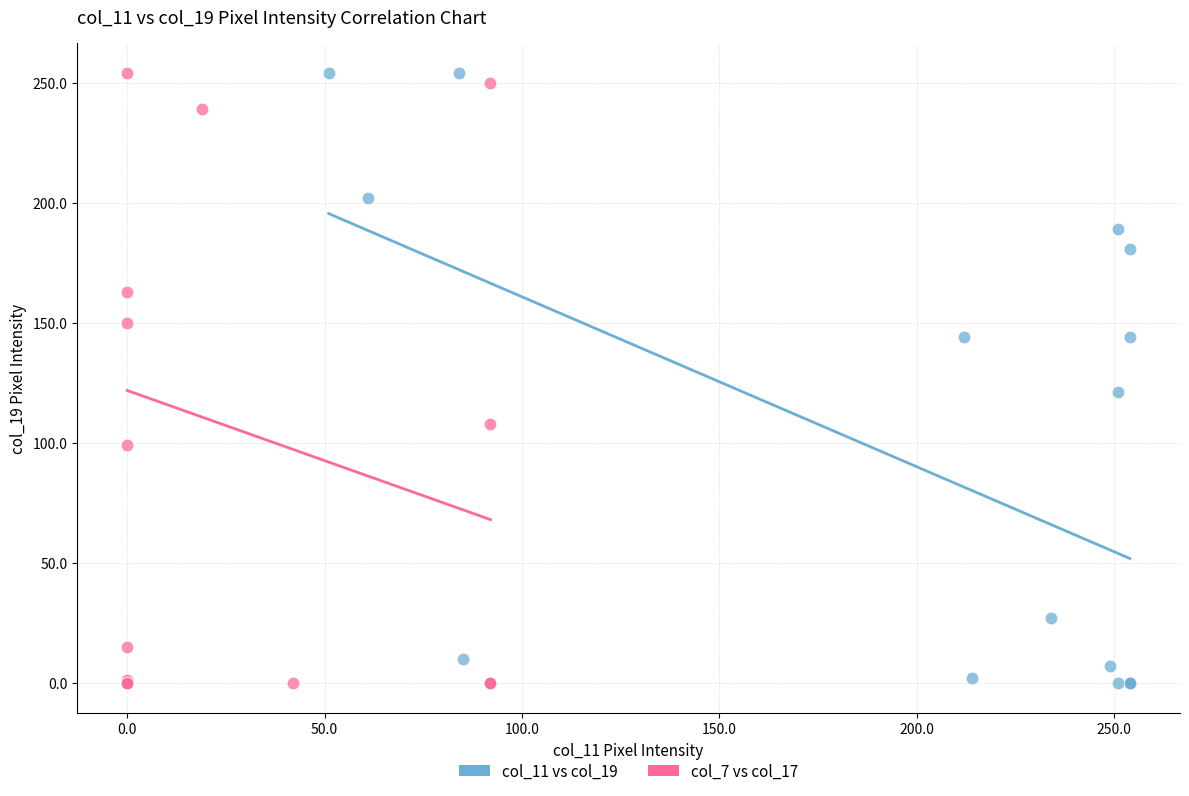

What are all the series names shown in the legend?

col_11 vs col_19, col_7 vs col_17